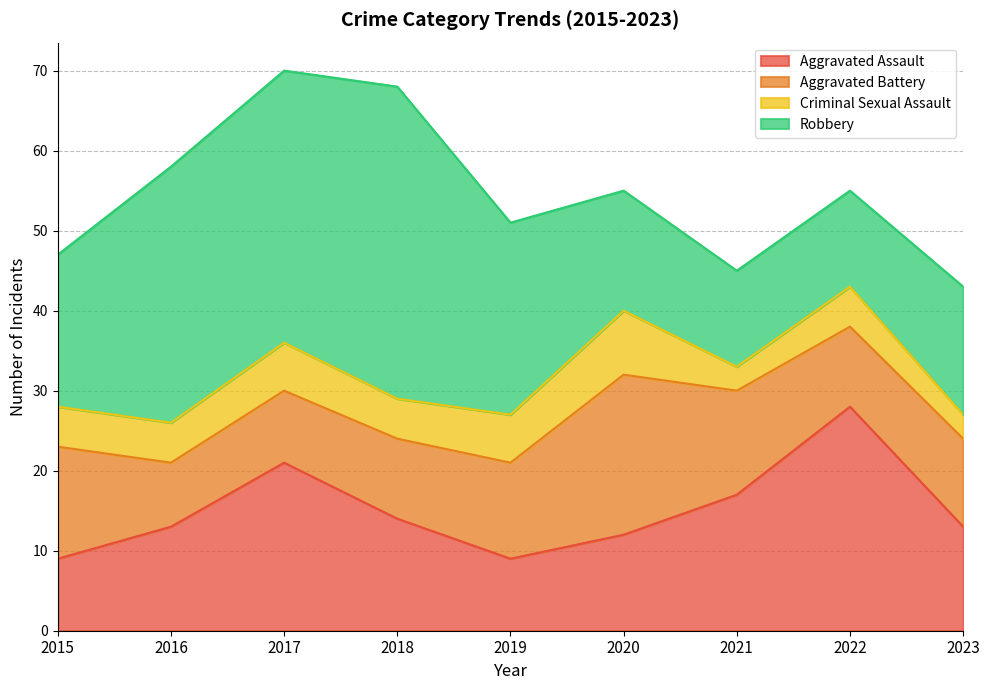

True or false: Aggravated Assault has more than 0 points higher than both neighbors.

True